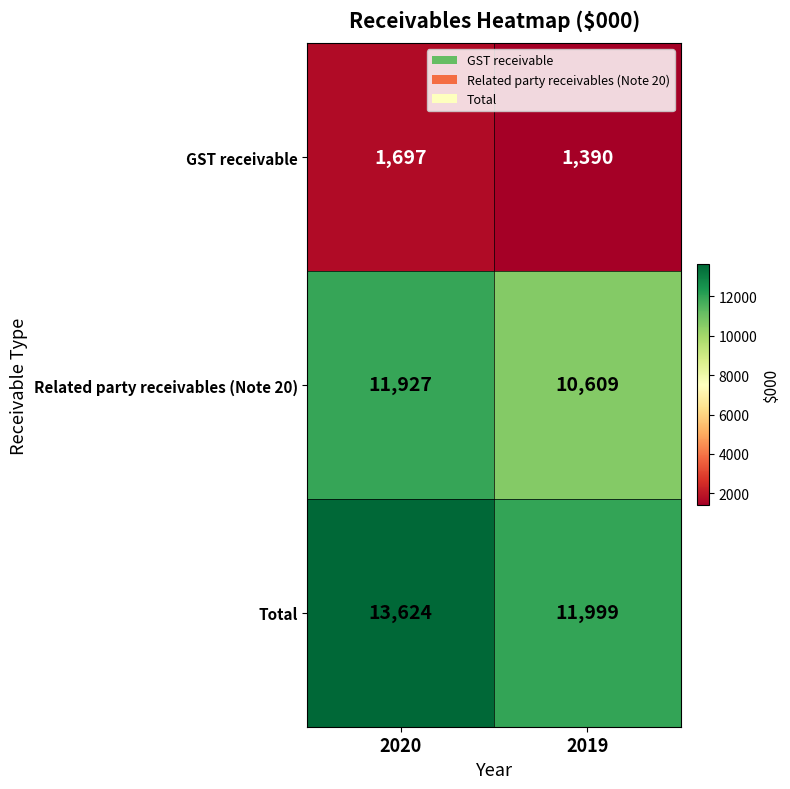

Rank the series by their maximum value, from lowest to highest.

GST receivable, Related party receivables (Note 20), Total